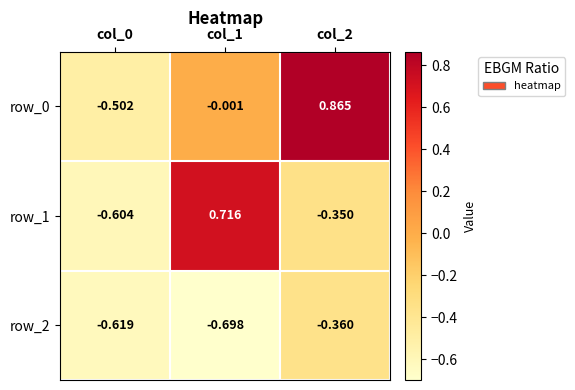

How many values in the row_1 series are below 0?

2